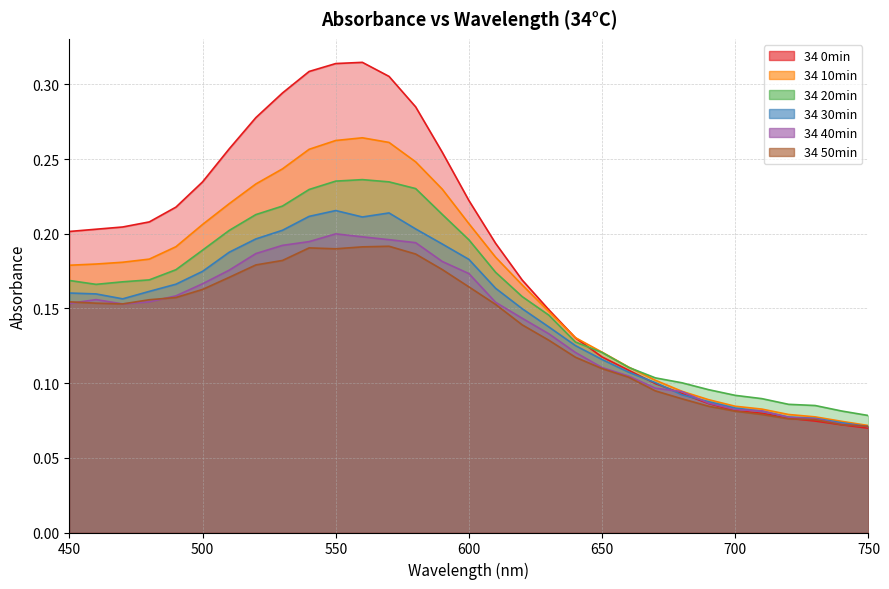

Count the 34 50min values in the range 0 to 1.

31